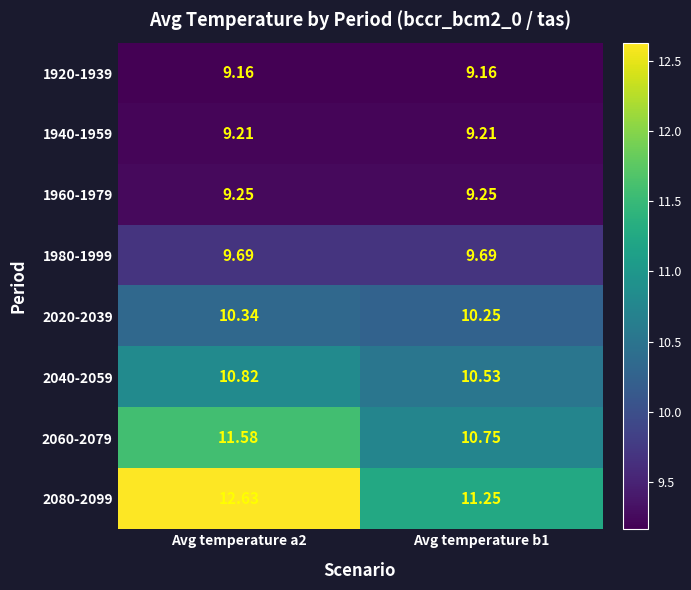

Is the value of 2040-2059 at Avg temperature a2 greater than the value of 1940-1959 at Avg temperature a2?

Yes